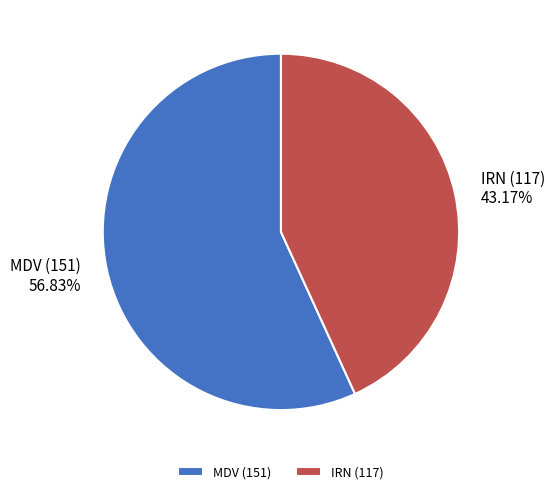

Is it true that IRN (117) is 30% of the pie?

False